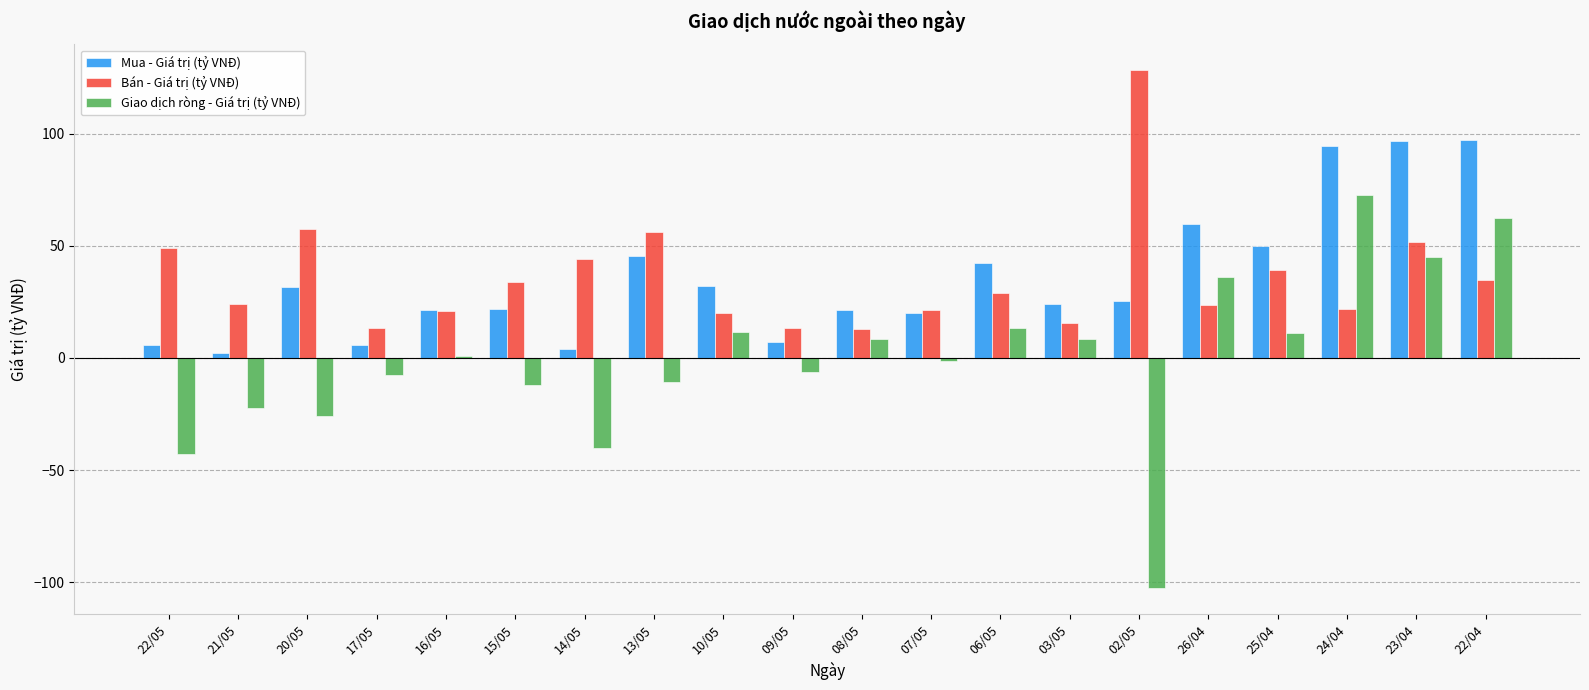

How many groups of bars are there?

20